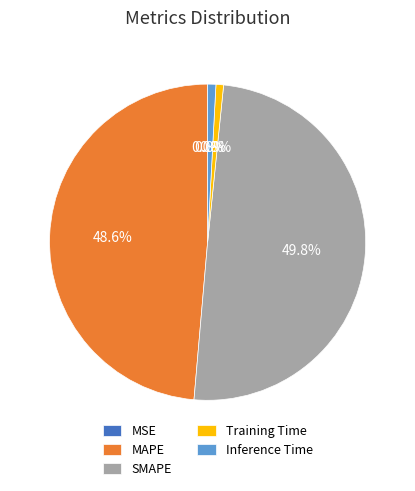

To the nearest percent, what is the combined percentage of Training Time and MAPE?

49%